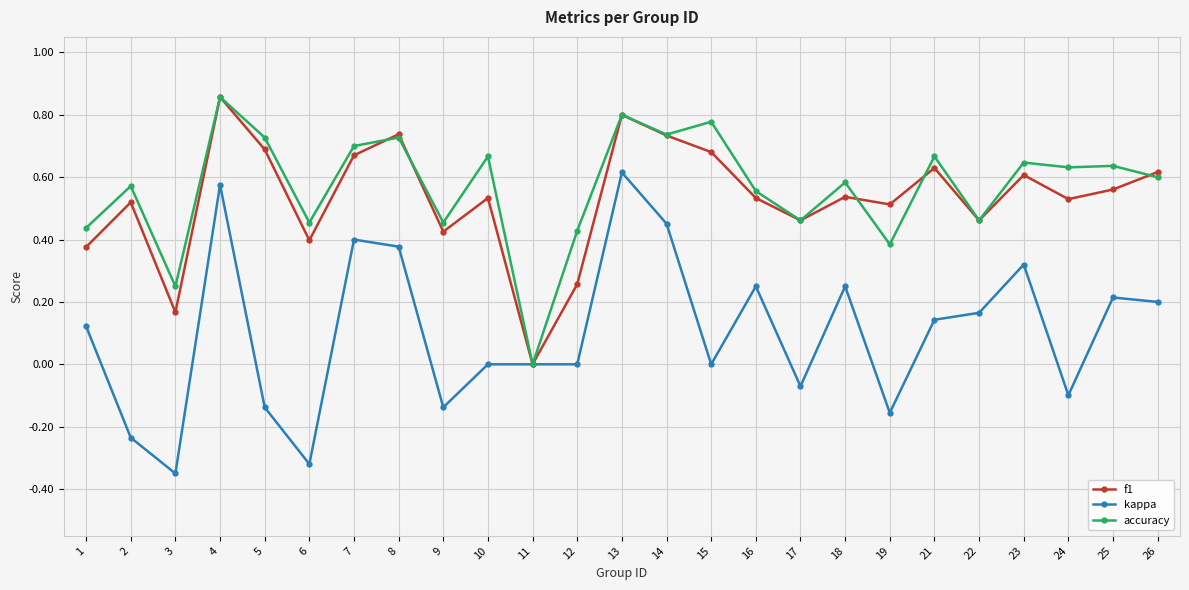

Is the value of f1 at 15 greater than the value of kappa at 8?

Yes